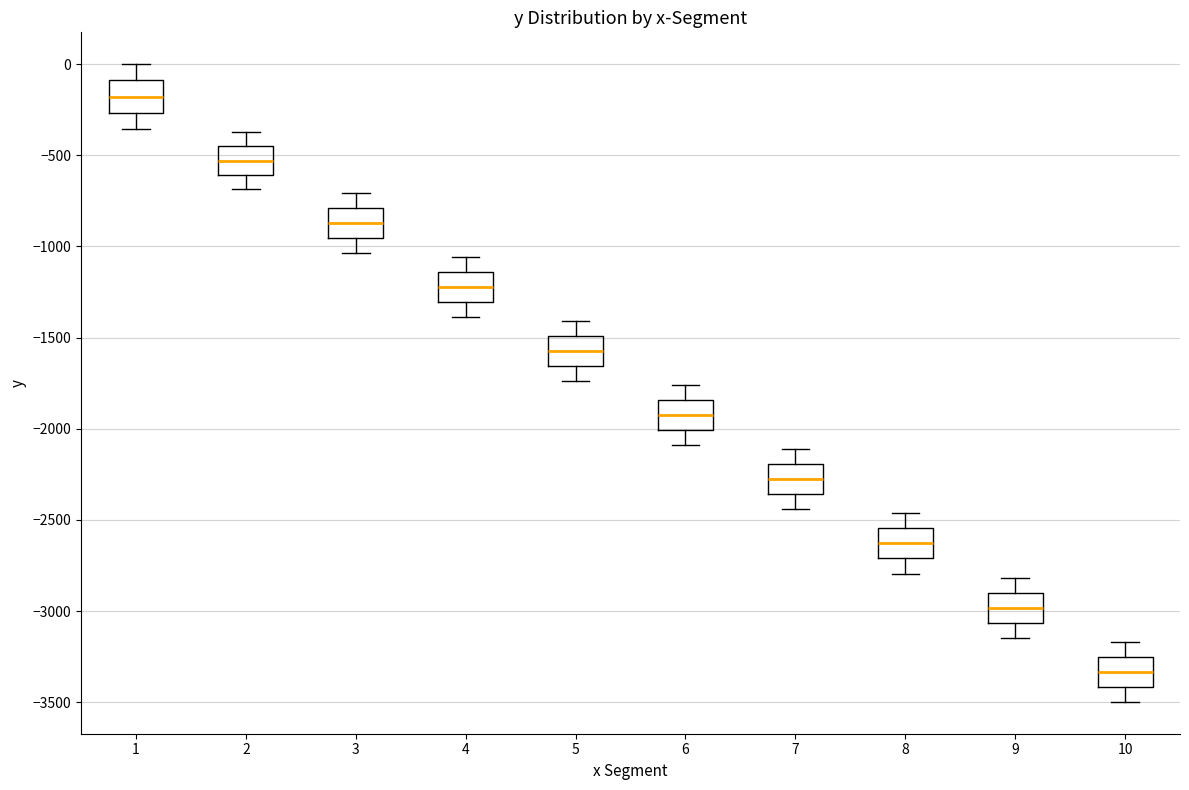

Reading left to right, transcribe this box plot: for each box, give where its median line is, the range the box spans, and where its two whiskers end, as read against the y-axis. The values are not printed on the chart, so give them approximately, as read against the axis.

1: median -200, box -250 to -100, whiskers -350 to 0
2: median -550, box -600 to -450, whiskers -700 to -350
3: median -850, box -950 to -800, whiskers -1050 to -700
4: median -1200, box -1300 to -1150, whiskers -1400 to -1050
5: median -1550, box -1650 to -1500, whiskers -1750 to -1400
6: median -1900, box -2000 to -1850, whiskers -2100 to -1750
7: median -2300, box -2350 to -2200, whiskers -2450 to -2100
8: median -2650, box -2700 to -2550, whiskers -2800 to -2450
9: median -3000, box -3050 to -2900, whiskers -3150 to -2800
10: median -3350, box -3400 to -3250, whiskers -3500 to -3150